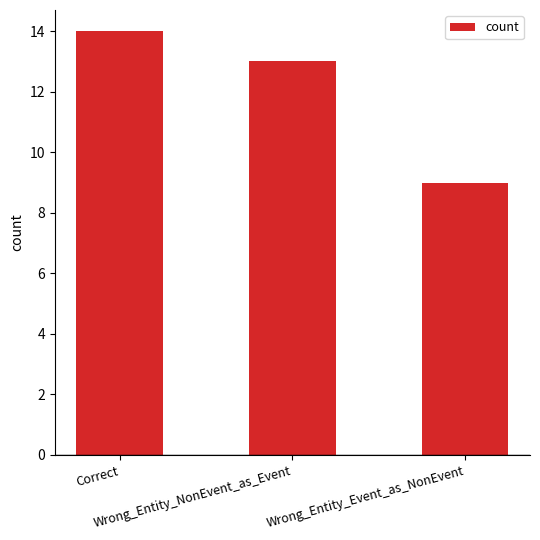

What is the difference between the second highest and minimum values?

4